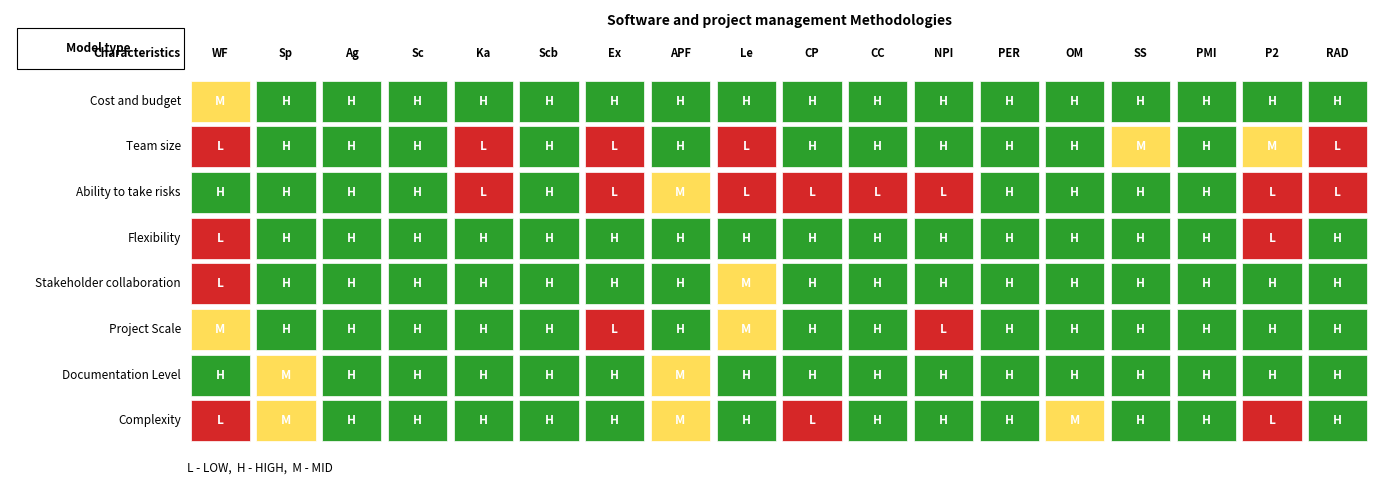

At 3, list the series in order from smallest to largest.

Cost and budget, Team size, Ability to take risks, Flexibility, Stakeholder collaboration, Project Scale, Documentation Level, Complexity